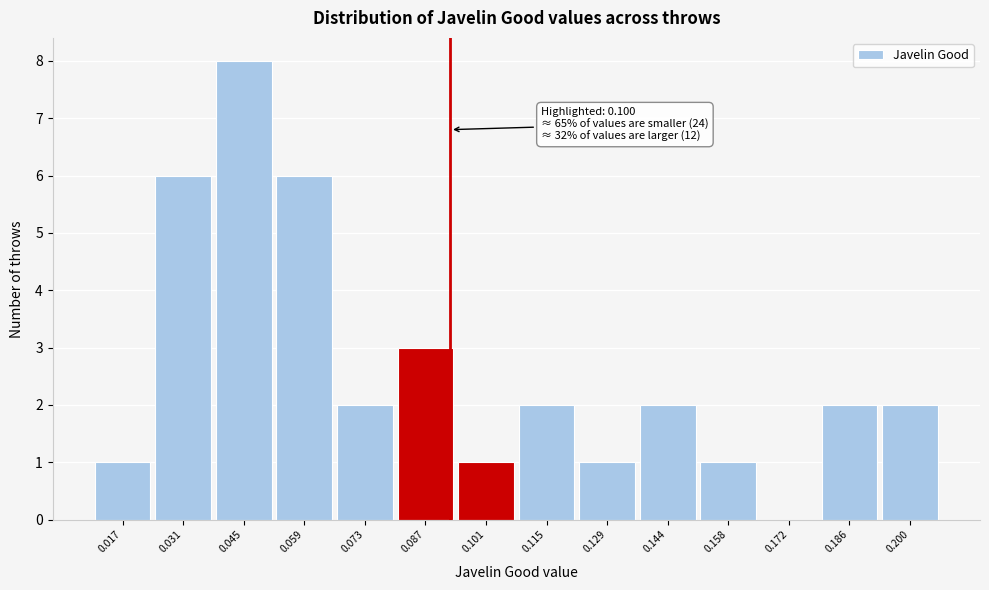

Is it true that the value at 0.200 is 3?

False